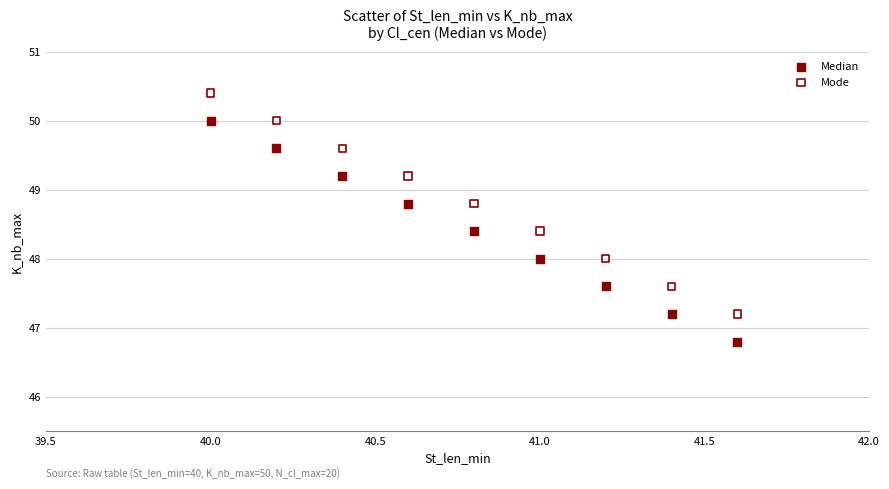

Which series contains the lowest Y value?

Median